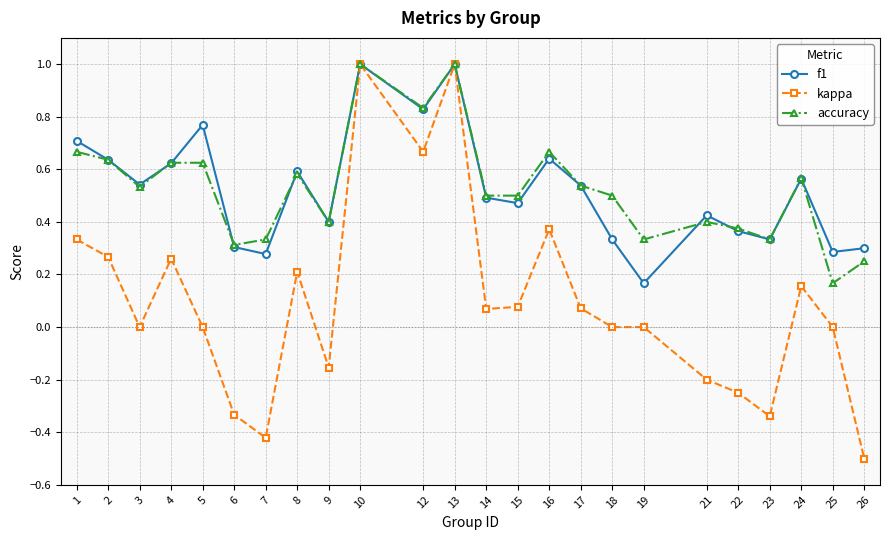

Does the chart have visible grid lines?

Yes